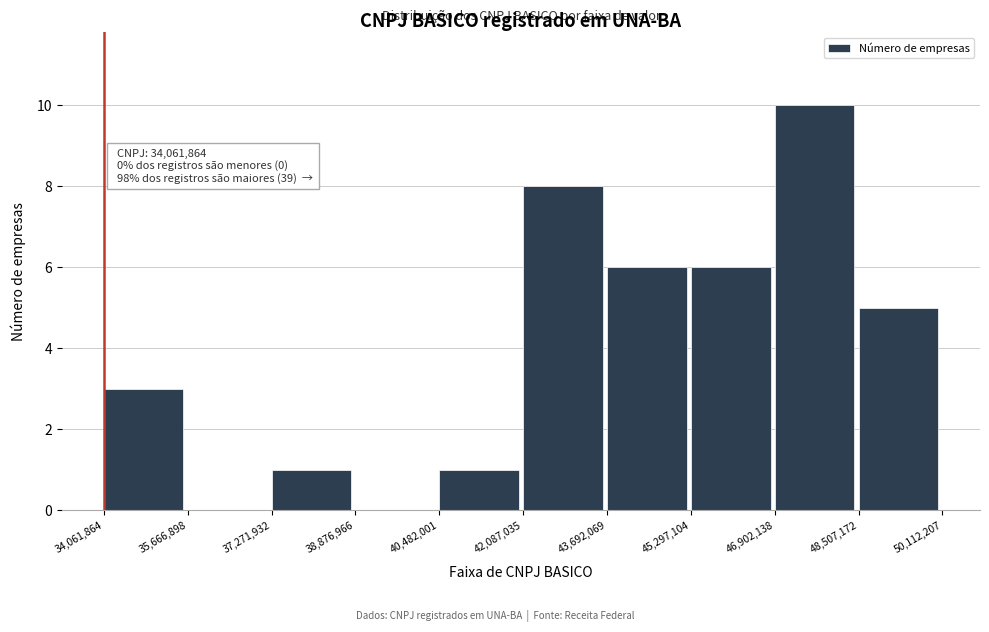

Which range on the x-axis has the tallest bar?

46,902,138 to 48,507,172